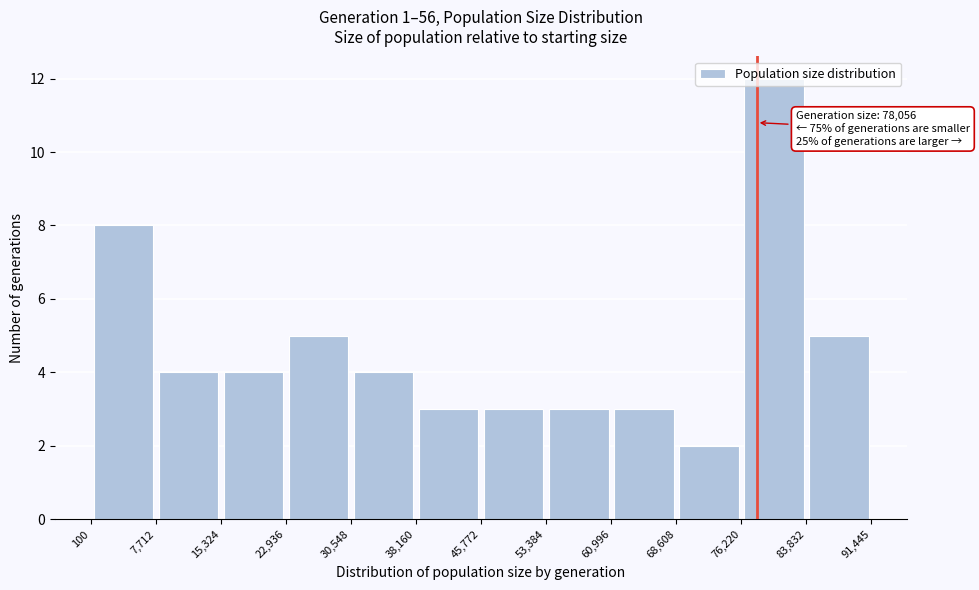

Over which range of the x-axis is the bar tallest?

76,220 to 83,832